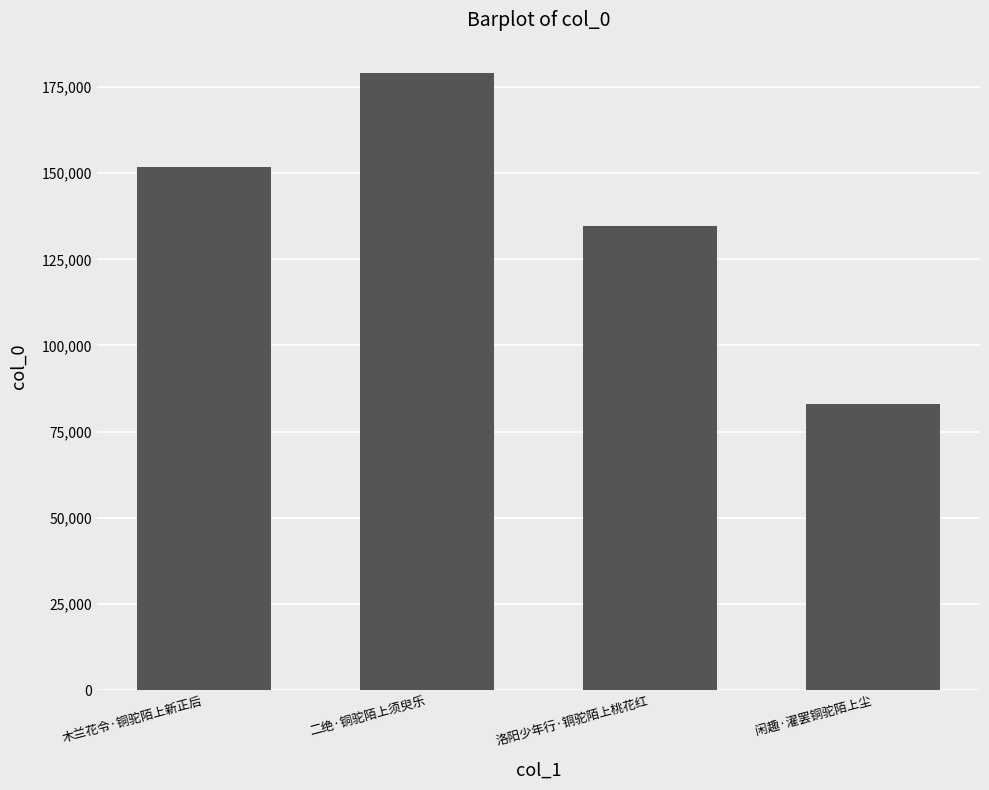

List the labels in order of value, largest first.

二绝·铜驼陌上须臾乐, 木兰花令·铜驼陌上新正后, 洛阳少年行·铜驼陌上桃花红, 闲趣·濯罢铜驼陌上尘